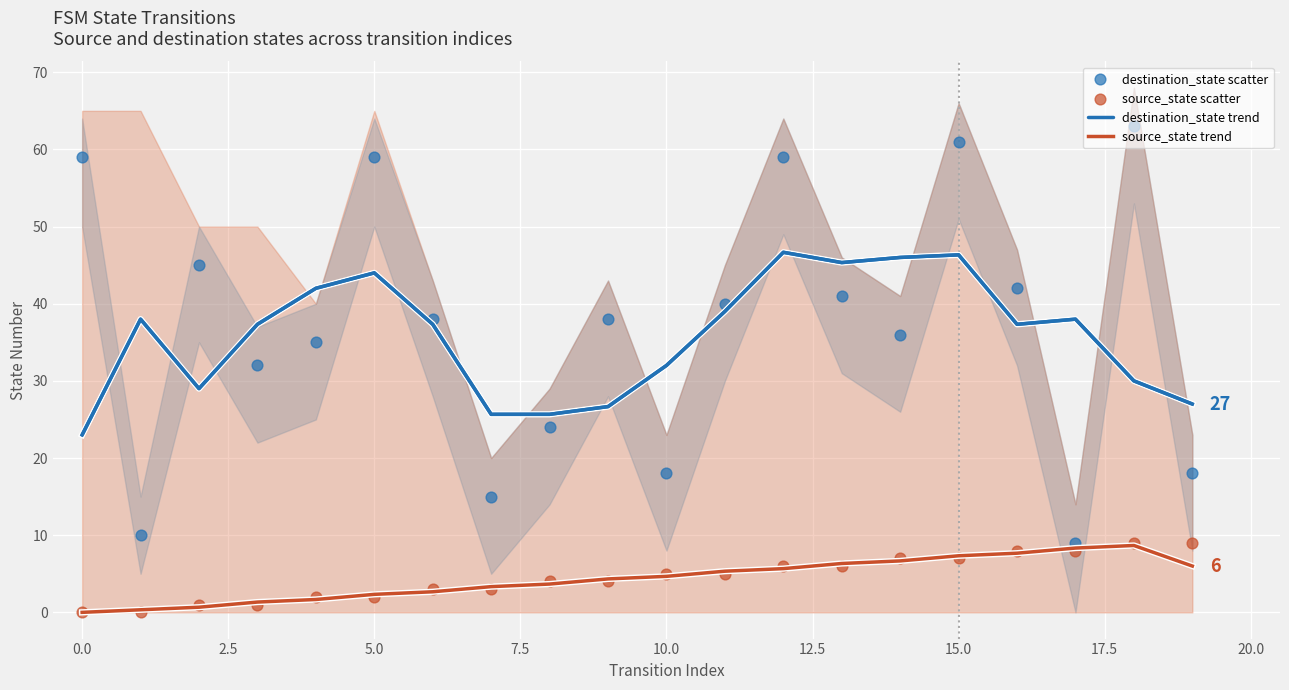

Which series has the widest spread of Y values?

destination_state scatter